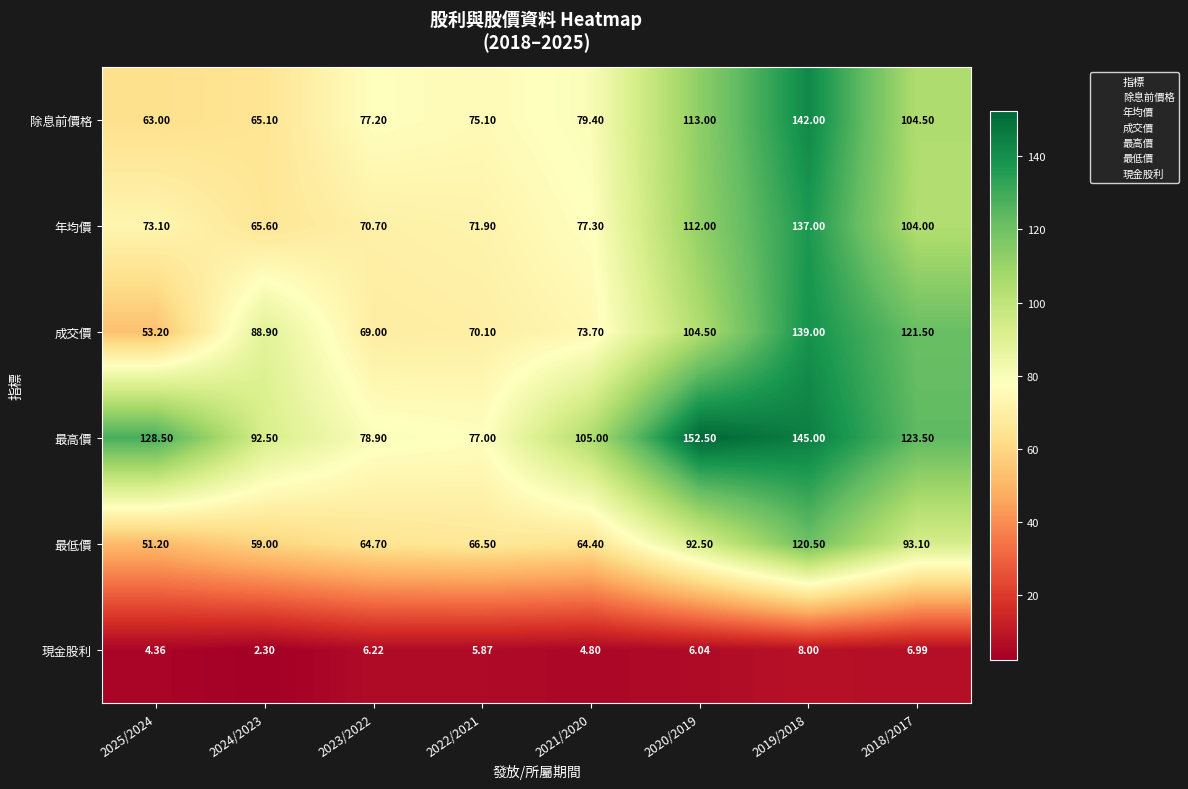

Which label corresponds to the largest value in the chart?

2020/2019